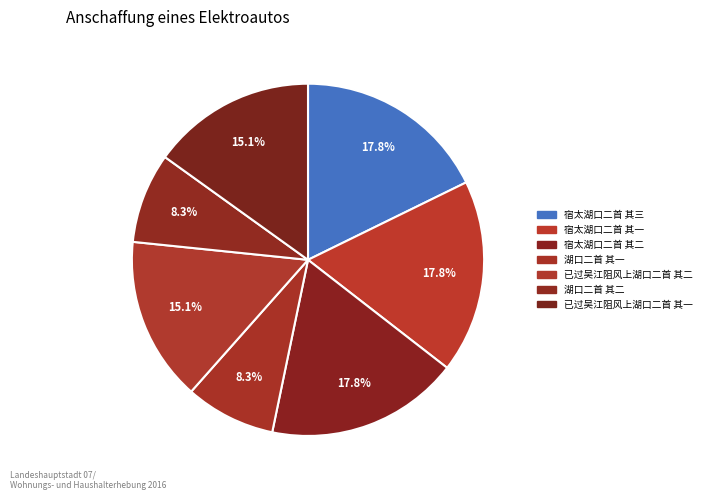

Count the number of slices in the pie.

7